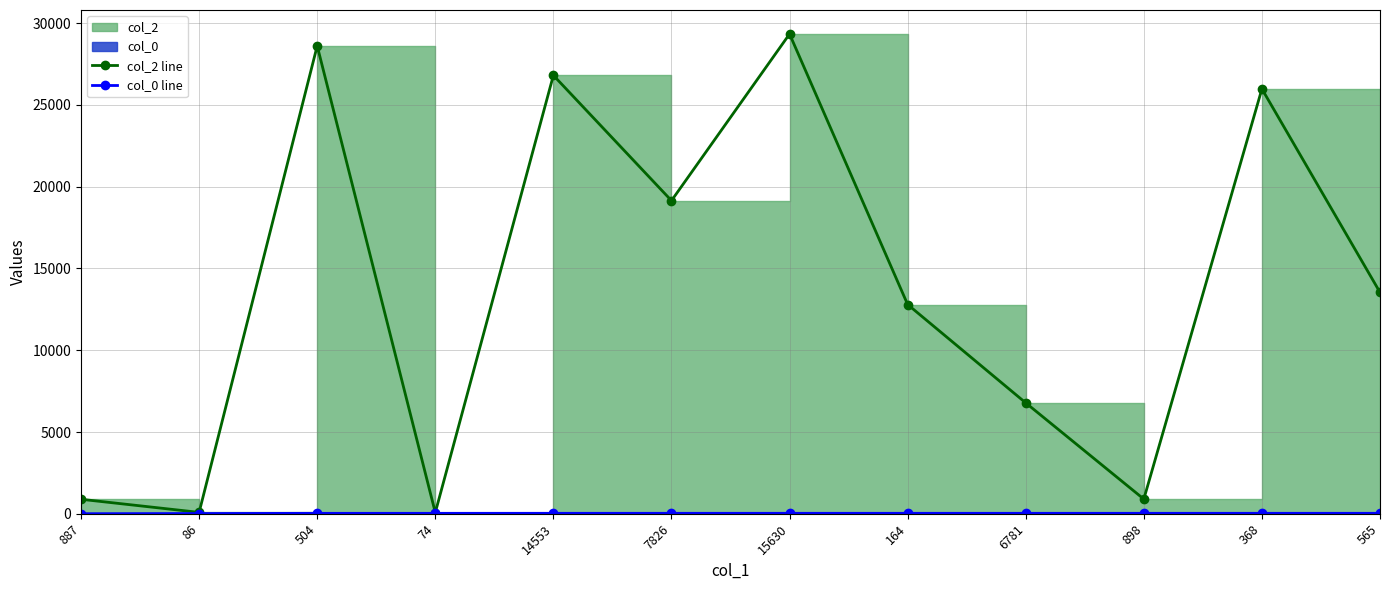

Which series has the largest range (max minus min)?

col_2 line